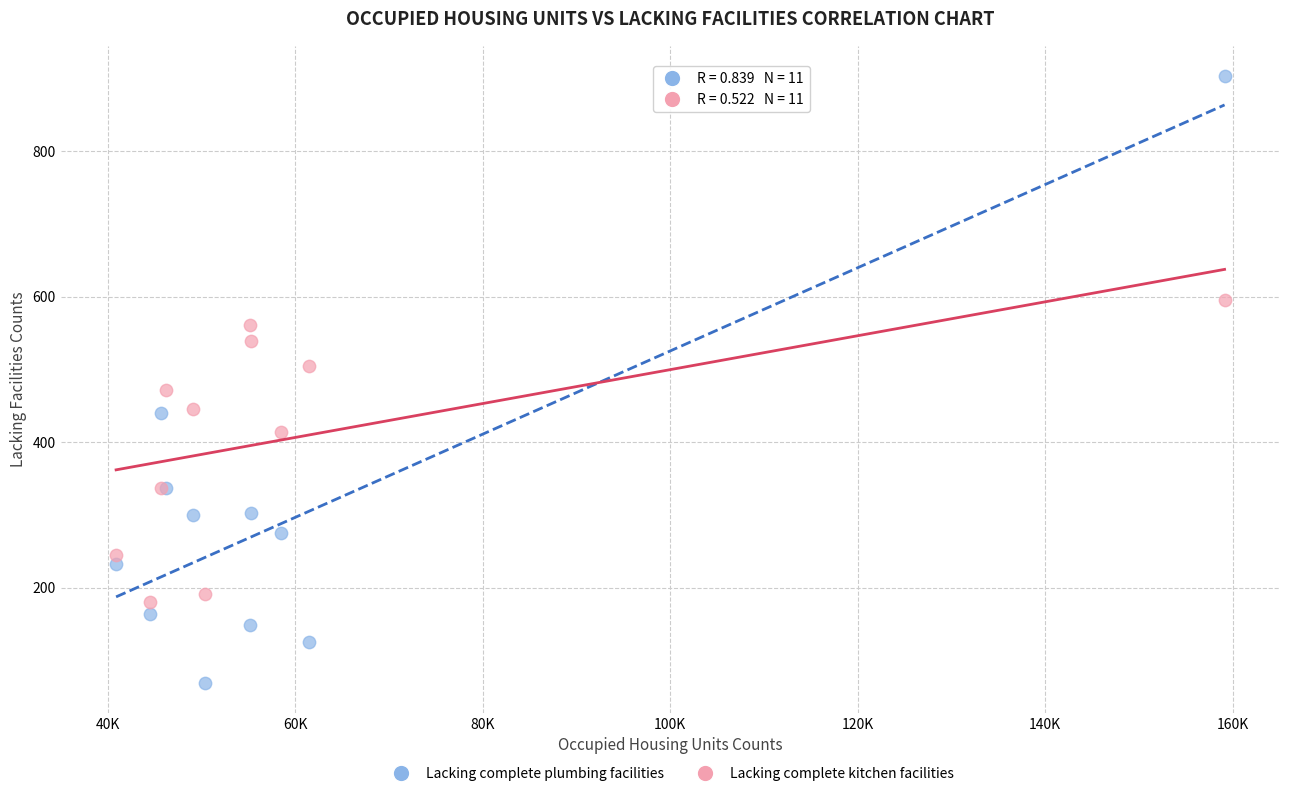

In the Lacking complete kitchen facilities series, what Y value is closest to 388?

413.4